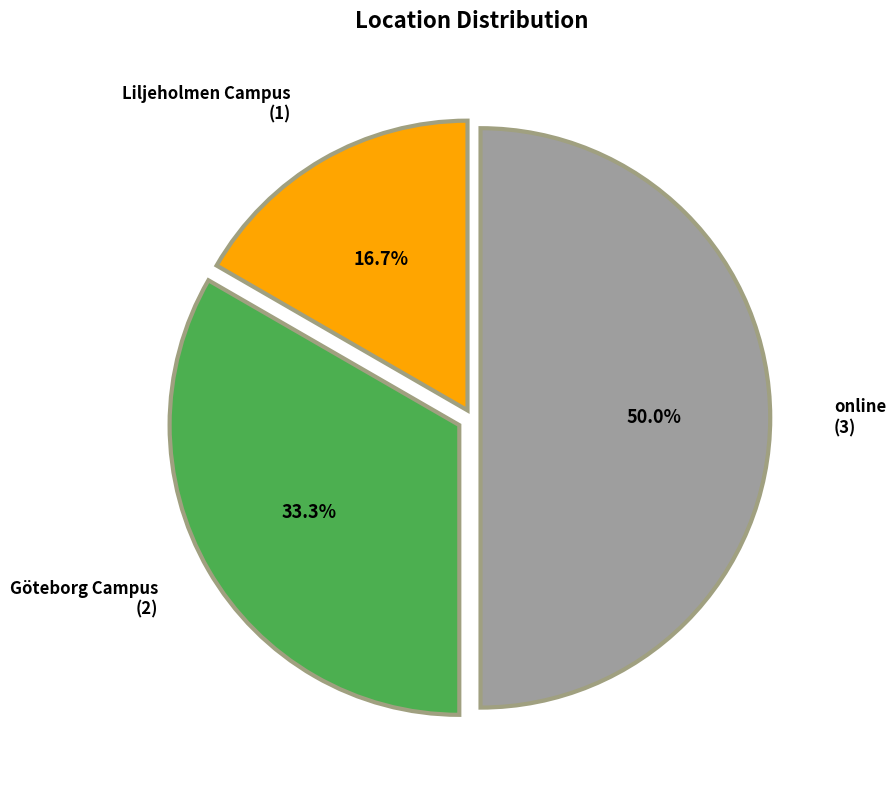

What percentage is the Göteborg Campus slice, to the nearest percent?

33%